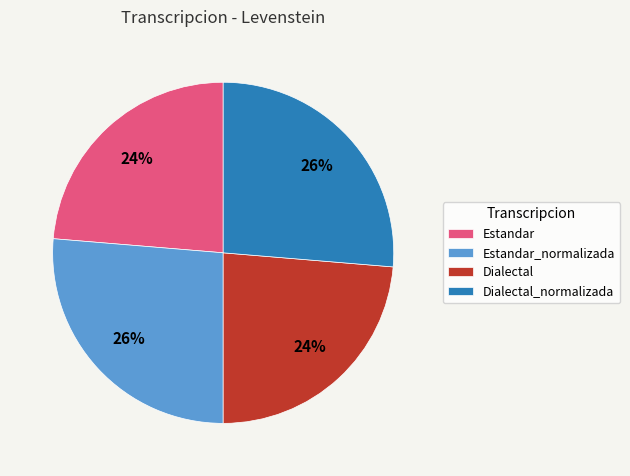

How many slices are in this pie chart?

4